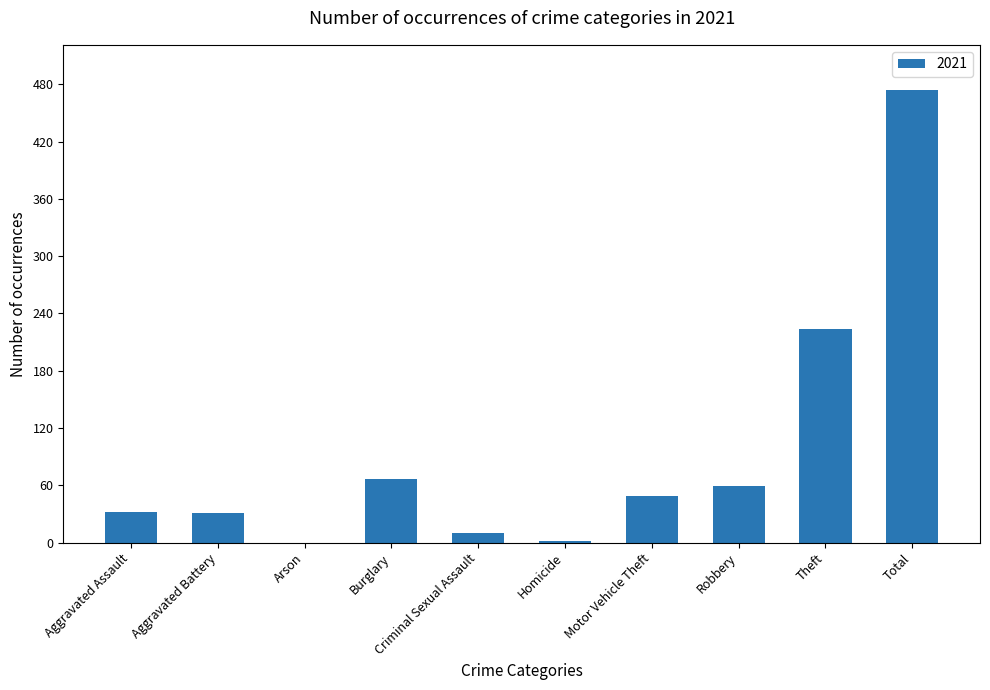

What is the sum of the values at Aggravated Battery and Robbery?

90